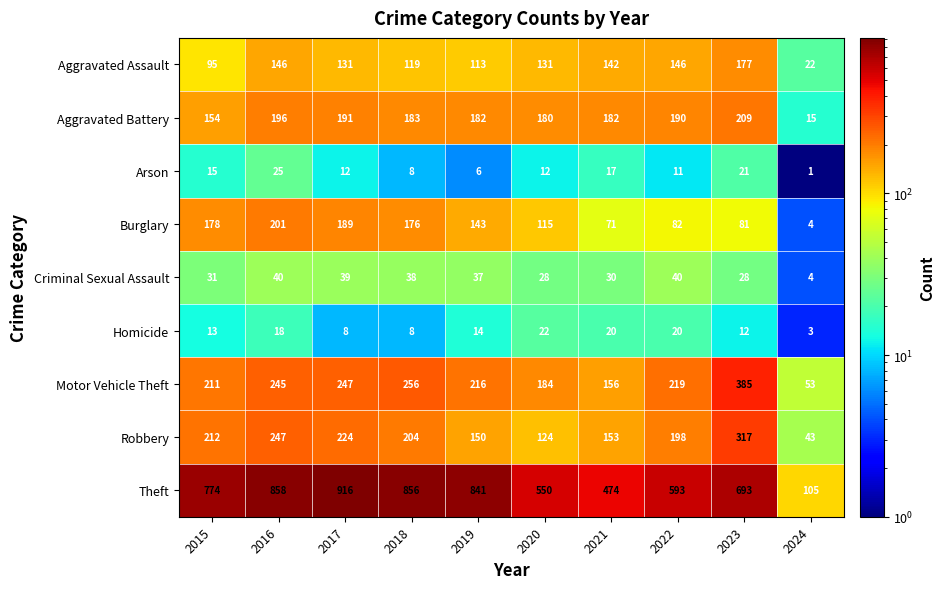

What value does the Homicide series have at 2019?

14